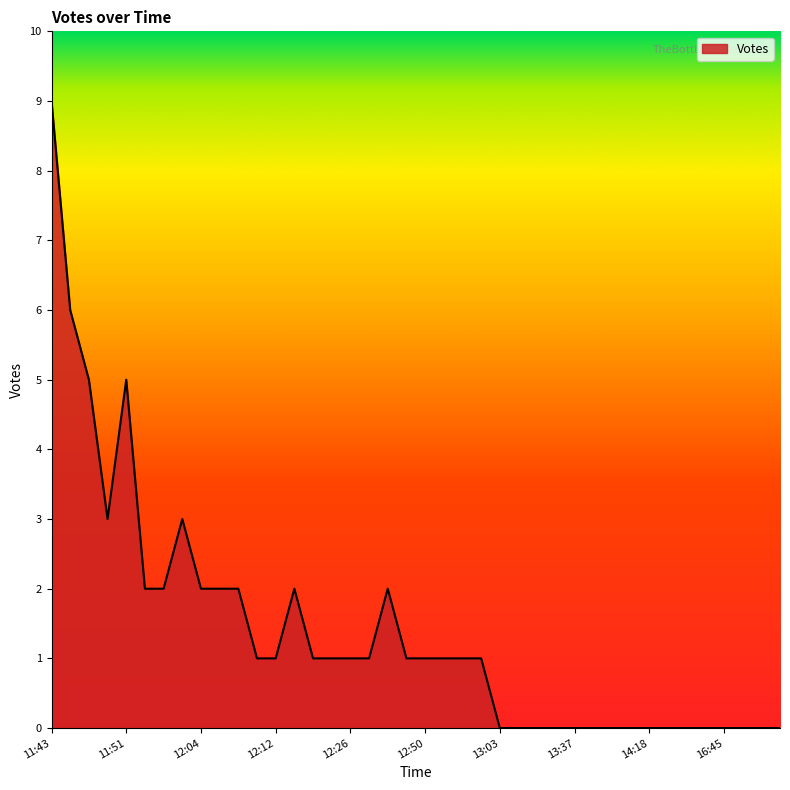

Does the chart display data point markers on the line(s)?

No